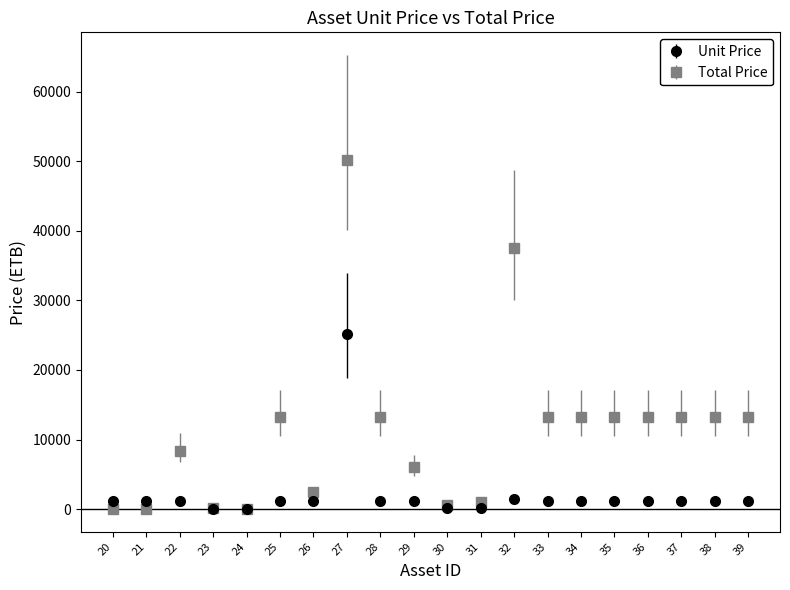

Which series has the widest spread of values?

Total Price